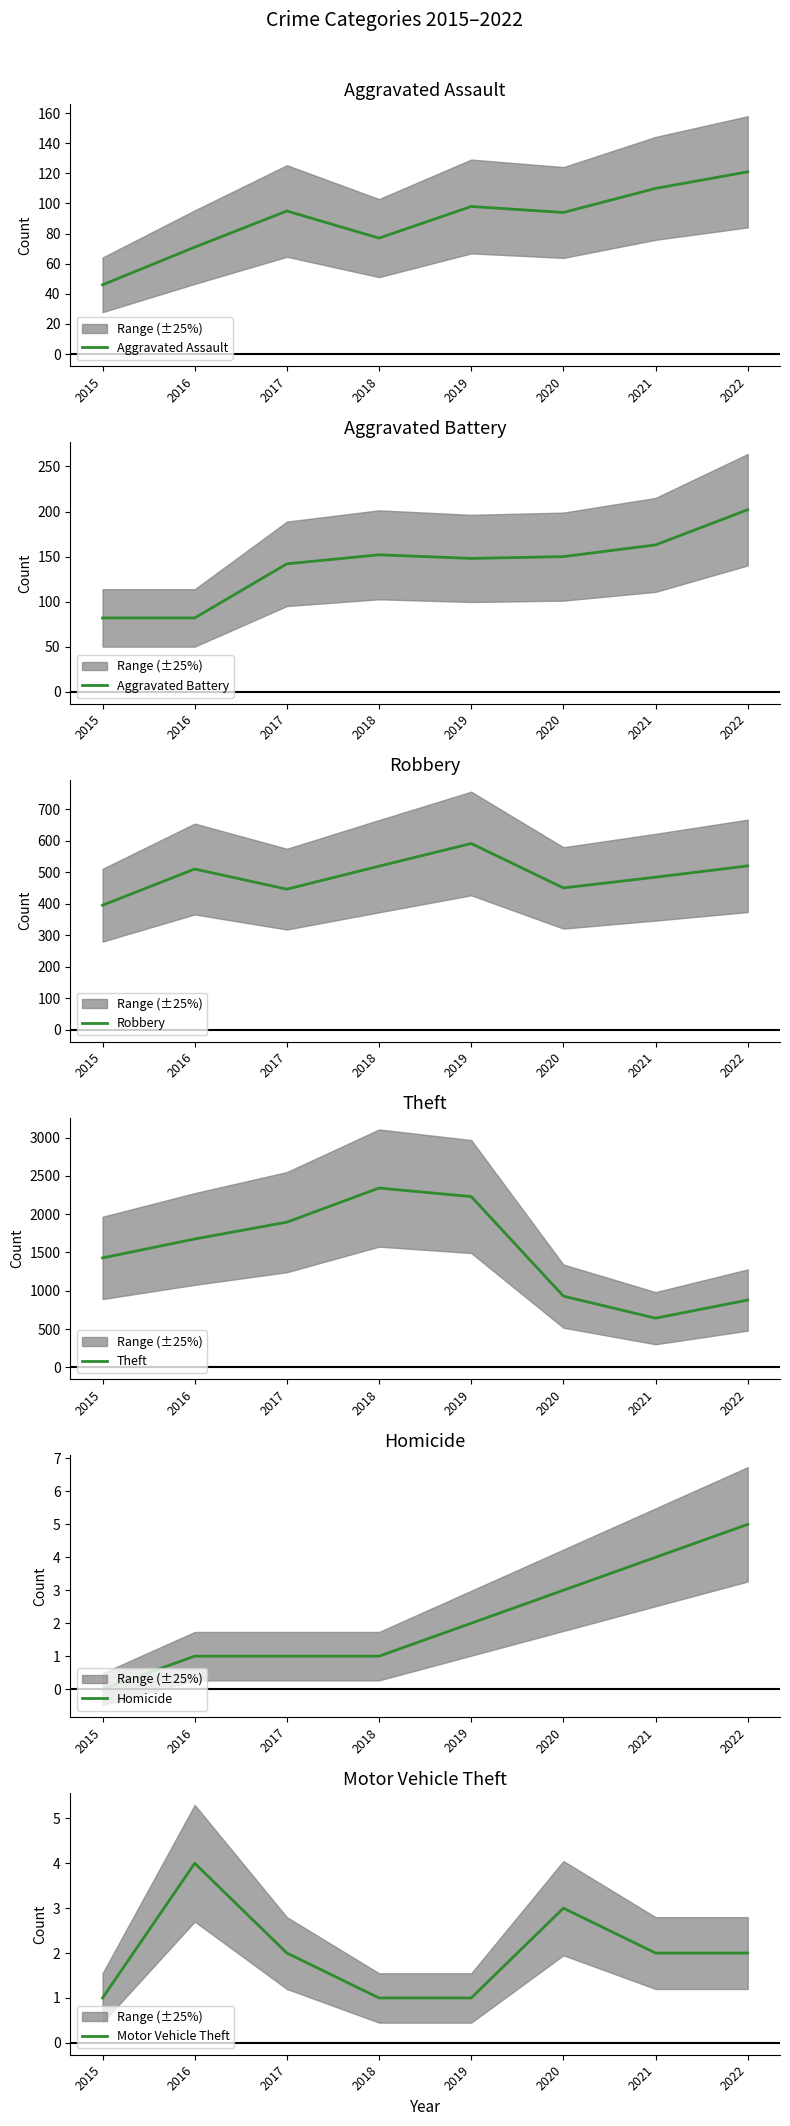

Is it true that Robbery equals 519 at 2018?

True